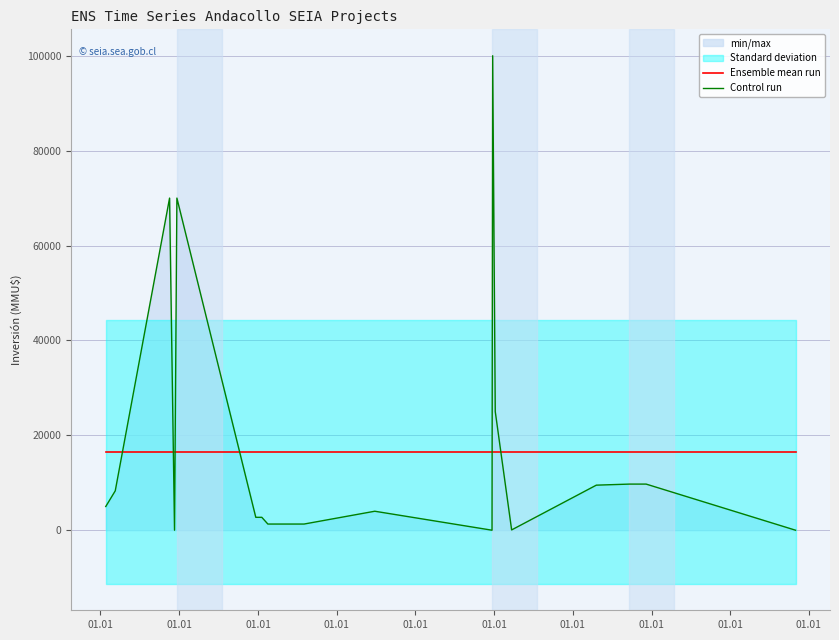

What are all the series names shown in the legend?

Ensemble mean run, Control run